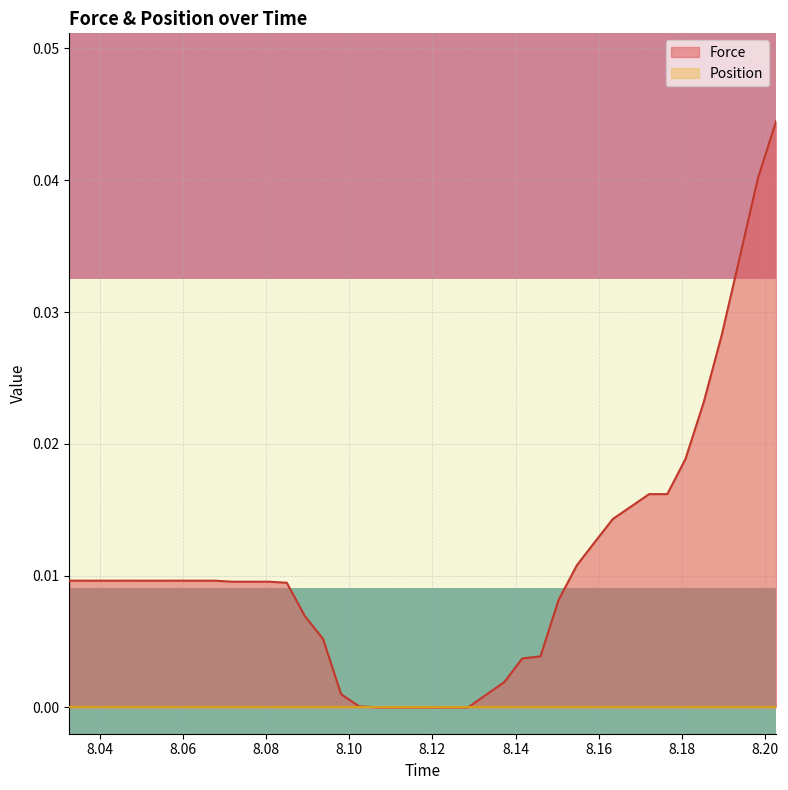

The value at 8.045808 is 0.0. True or false?

True